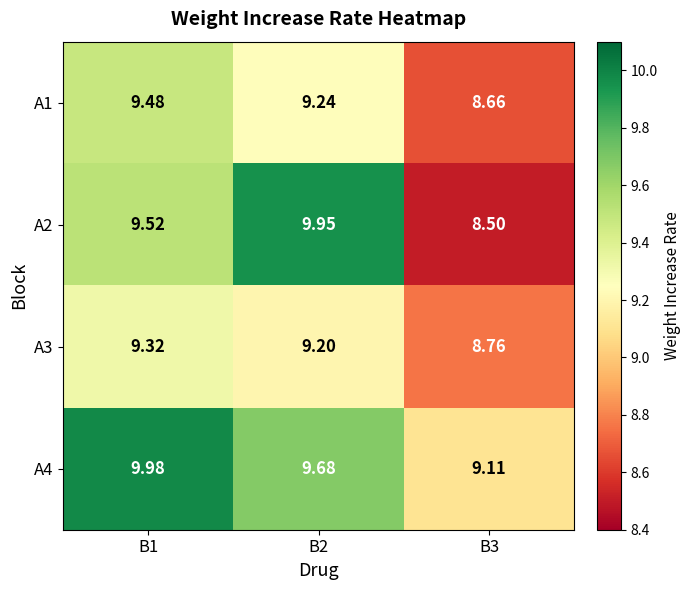

Is the value of A3 at B1 greater than the value of A1 at B3?

Yes